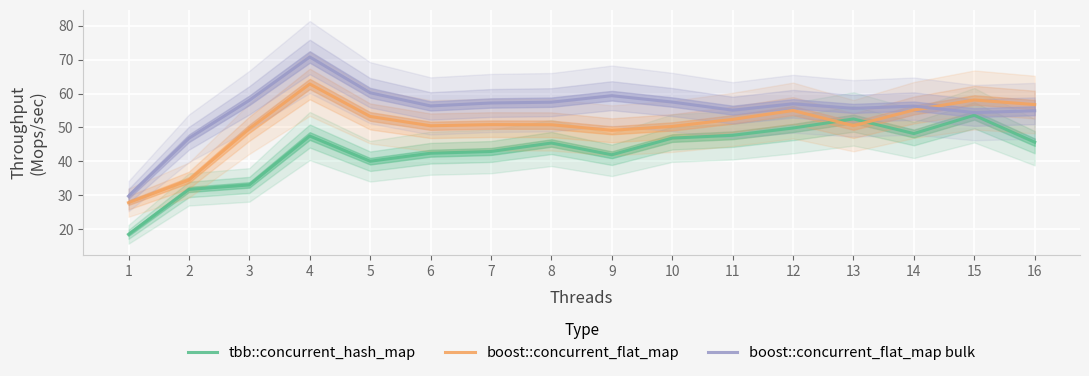

At which category does tbb::concurrent_hash_map reach its first local peak?

4